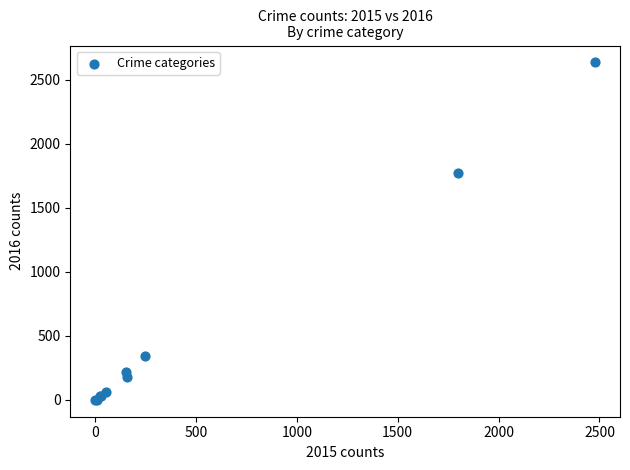

What Y value in the scatter plot is closest to 1318?

1772